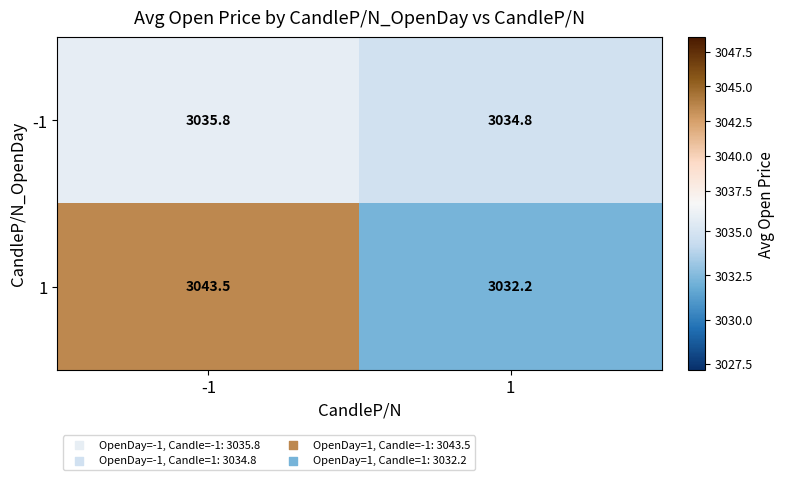

Reading left to right, transcribe all the data shown in this chart.

-1: -1=3035.8	1=3034.8
1: -1=3043.5	1=3032.2